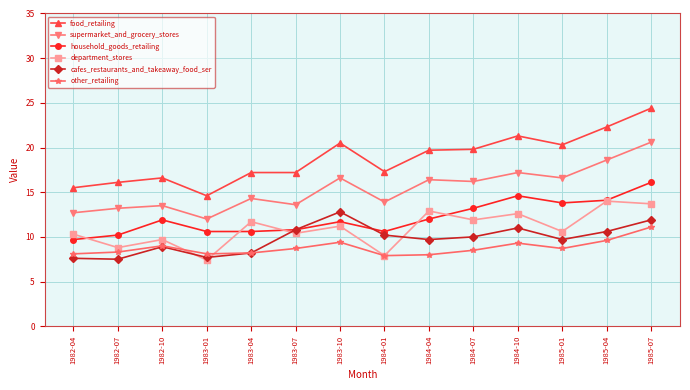

What is the difference between the highest and lowest values at 1983-04?

9.0